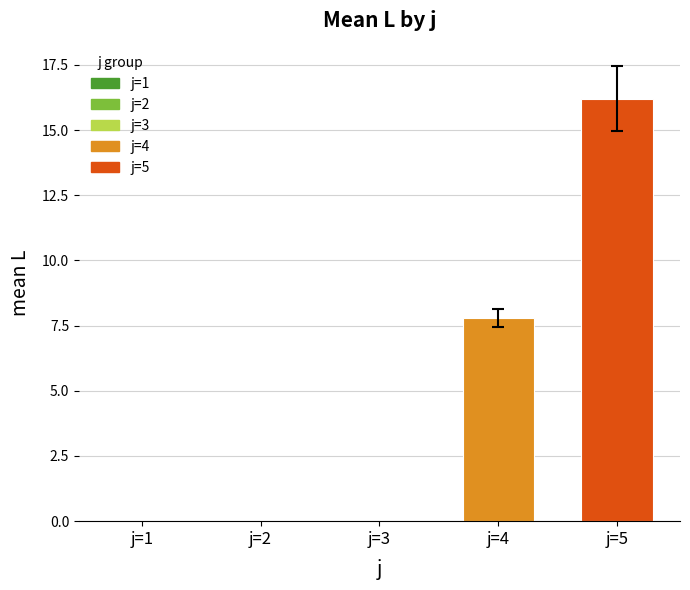

Which label corresponds to the largest value in the chart?

j=5